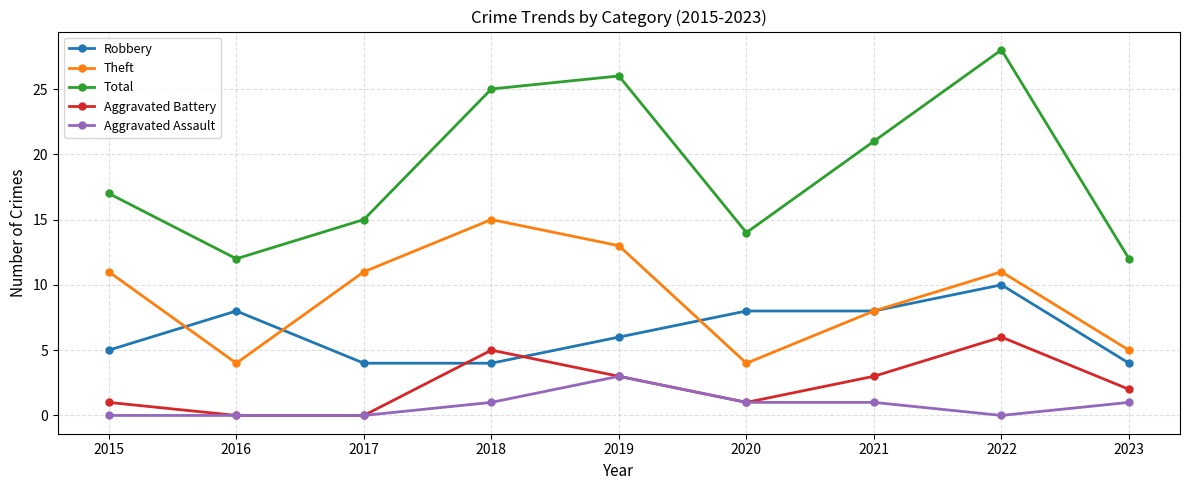

Where is the first local maximum for Robbery?

2016